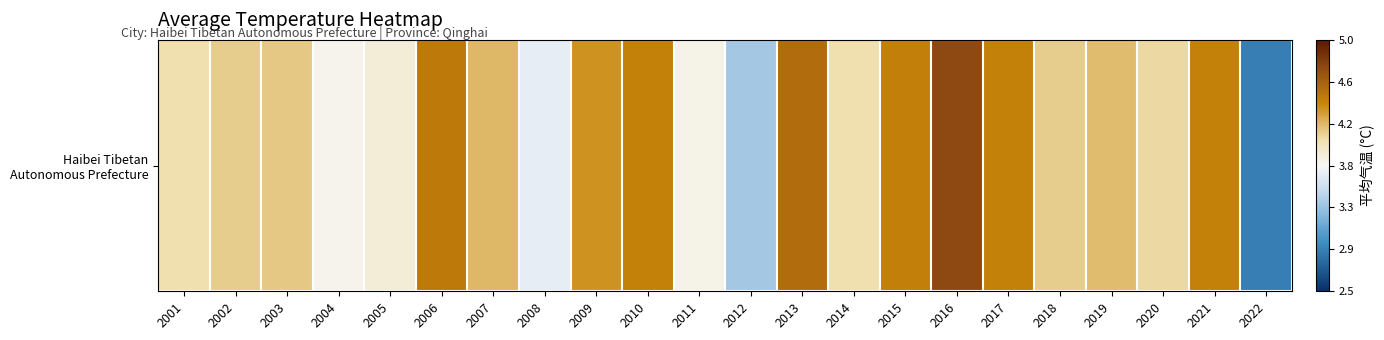

Reading left to right, transcribe all the data shown in this chart.

2001=4.0	2002=4.1	2003=4.1	2004=3.8	2005=3.9	2006=4.4	2007=4.2	2008=3.7	2009=4.3	2010=4.4	2011=3.8	2012=3.4	2013=4.5	2014=4.0	2015=4.4	2016=4.7	2017=4.4	2018=4.1	2019=4.1	2020=4.0	2021=4.4	2022=2.9